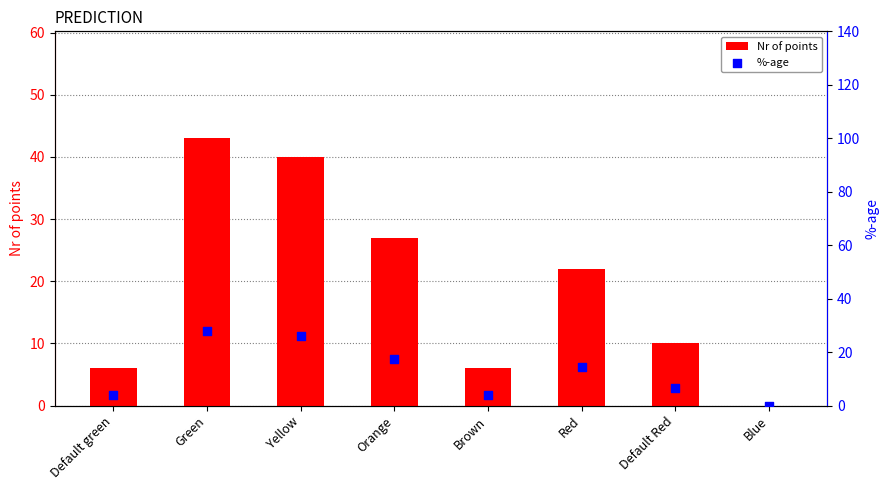

At how many categories does at least one series exceed 40?

1